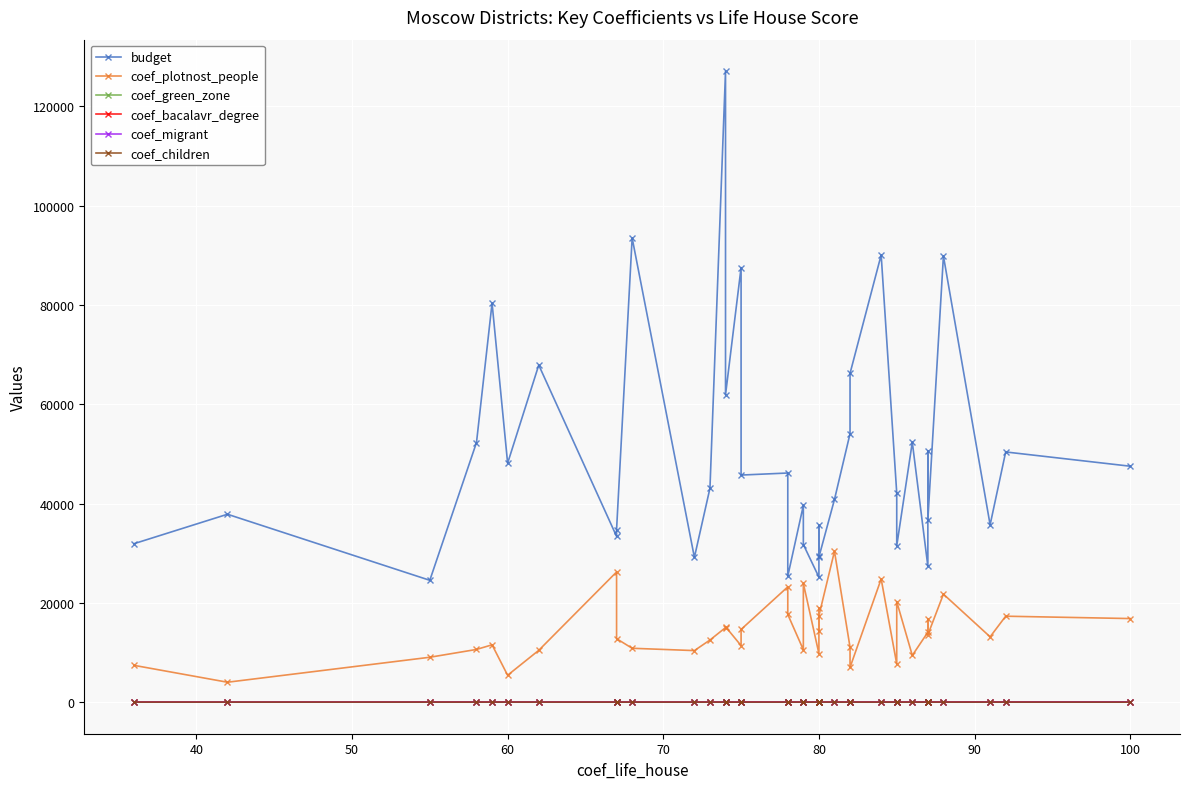

What is the value of the coef_plotnost_people point at the 14th from the left?

15196.8